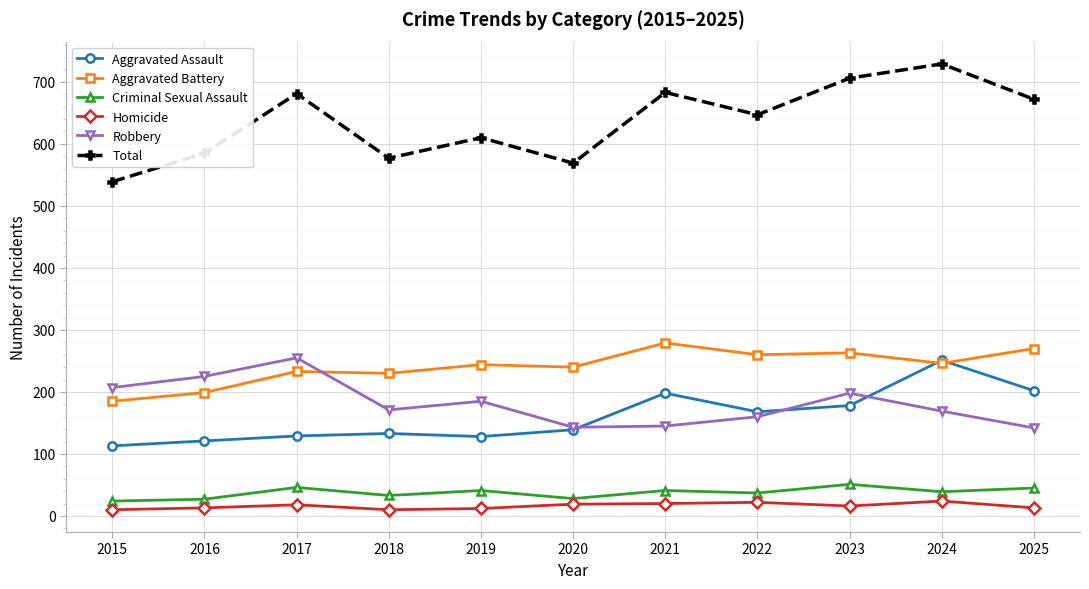

At which category does the chart reach its peak across all series?

2024